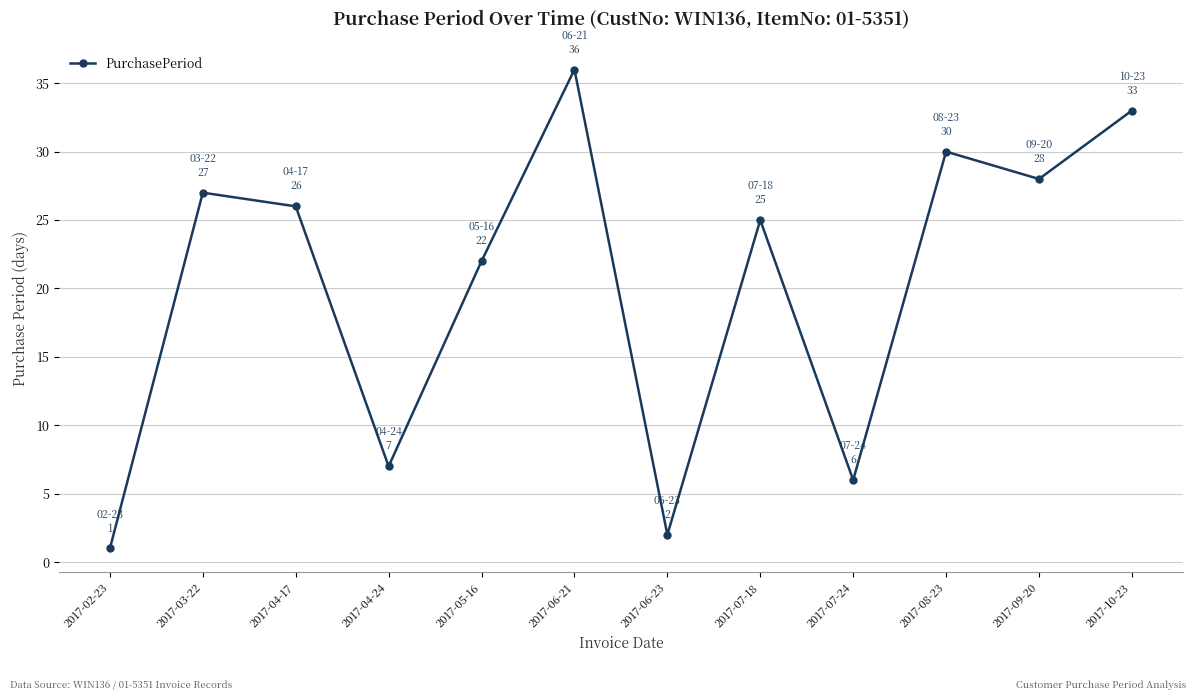

List the labels in order of value, largest first.

2017-06-21, 2017-10-23, 2017-08-23, 2017-09-20, 2017-03-22, 2017-04-17, 2017-07-18, 2017-05-16, 2017-04-24, 2017-07-24, 2017-06-23, 2017-02-23